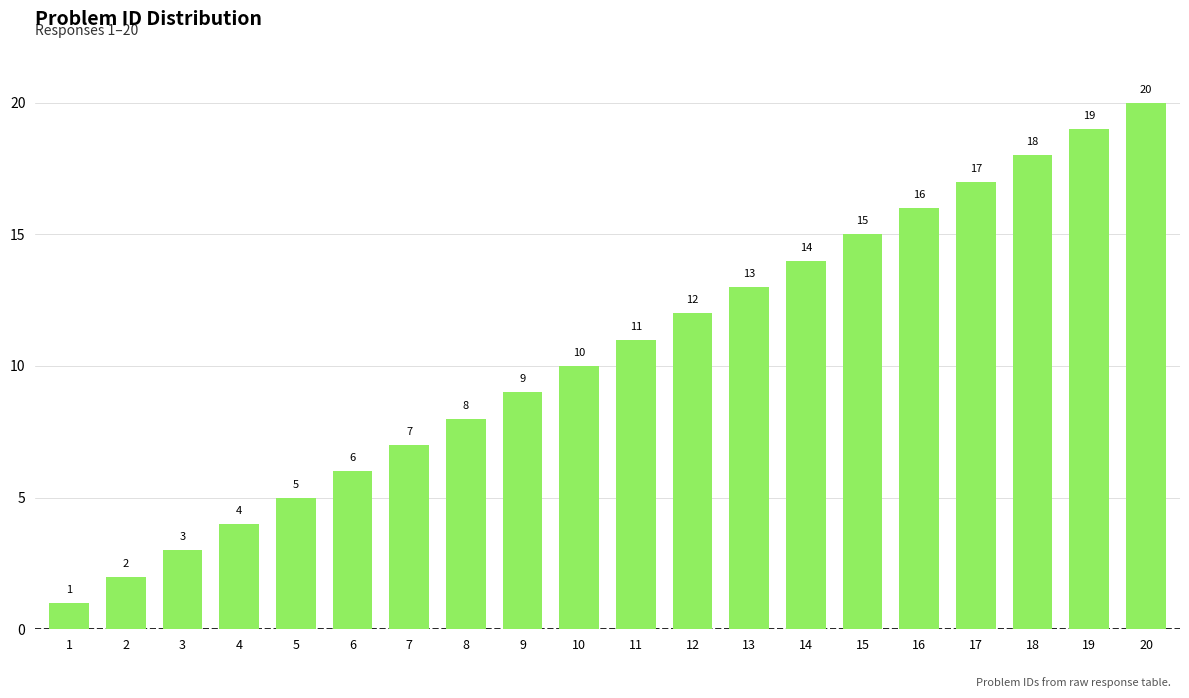

Between 14 and 10, which is larger?

14